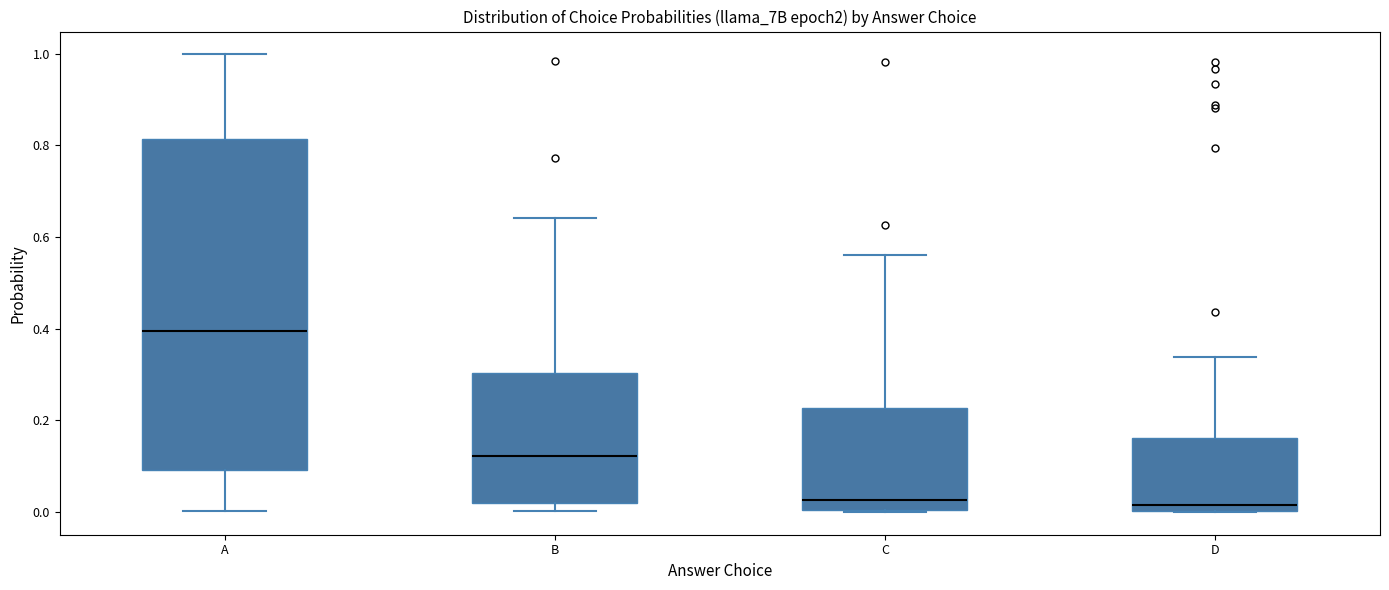

Reading left to right, transcribe this box plot: for each box, give where its median line is, the range the box spans, and where its two whiskers end, as read against the y-axis. The values are not printed on the chart, so give them approximately, as read against the axis.

A: median 0.40, box 0.10 to 0.82, whiskers 0.00 to 1.00
B: median 0.12, box 0.02 to 0.30, whiskers 0.00 to 0.64
C: median 0.02, box 0.00 to 0.22, whiskers 0.00 to 0.56
D: median 0.02, box 0.00 to 0.16, whiskers 0.00 to 0.34